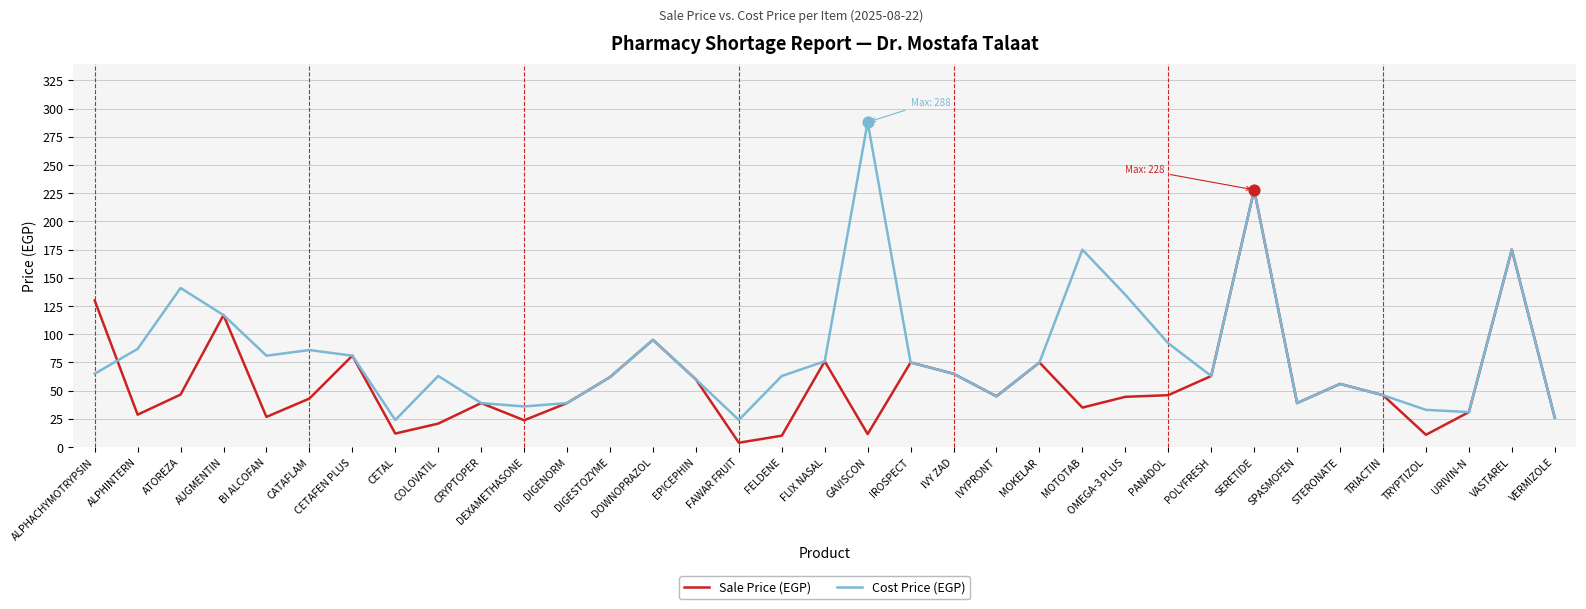

Read the Sale Price (EGP) value at SPASMOFEN.

39.0